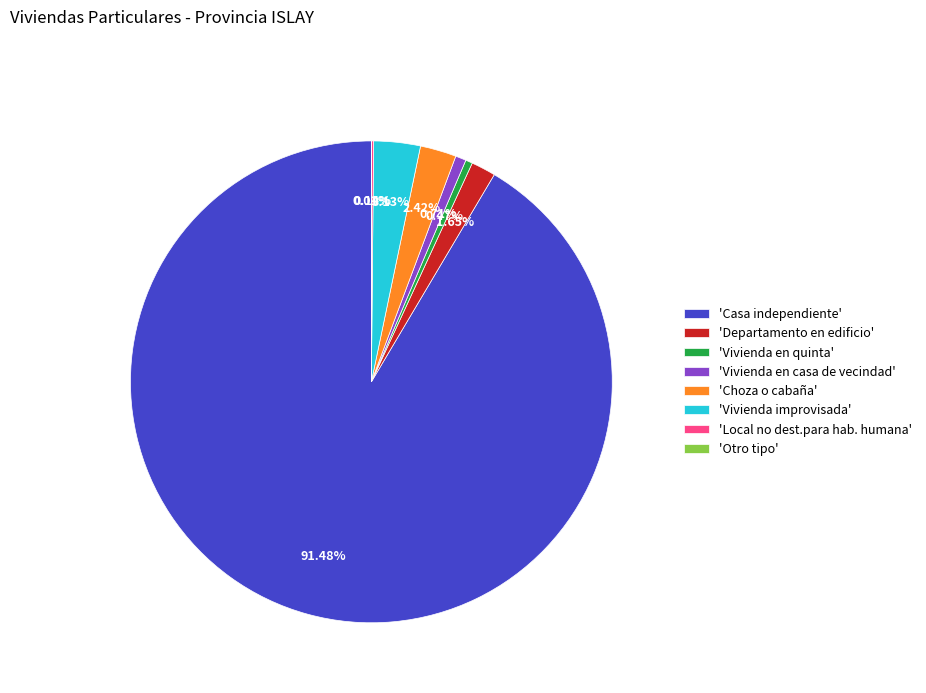

To the nearest percent, what is the difference between the largest and smallest slice percentages?

91%